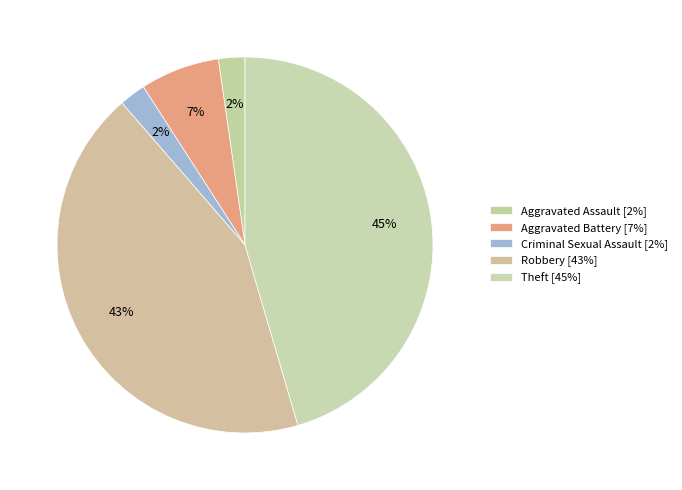

Which slice is the largest?

Theft